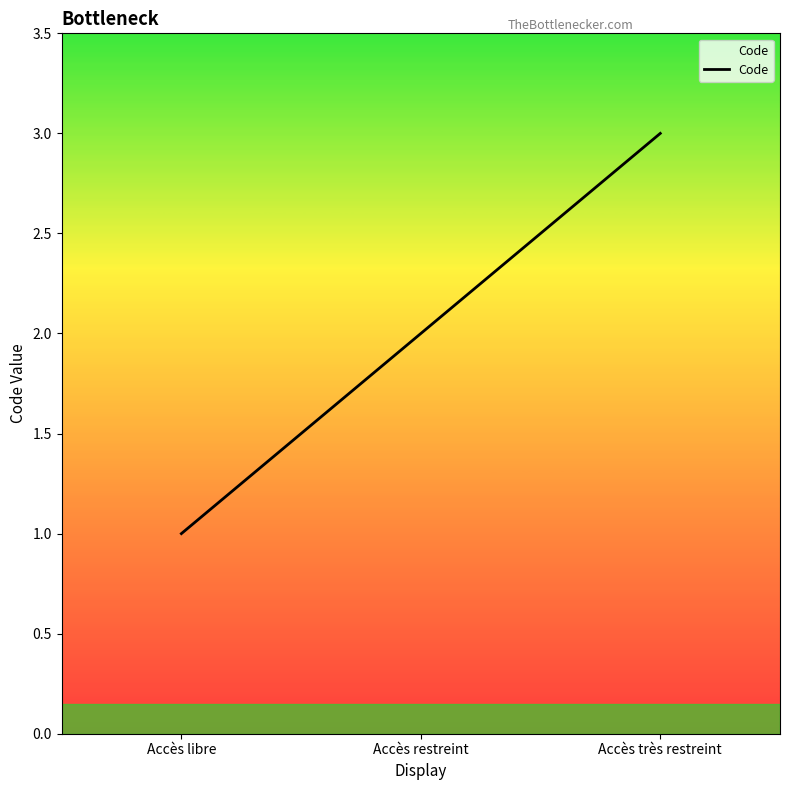

List the labels in order of value, largest first.

Accès très restreint, Accès restreint, Accès libre